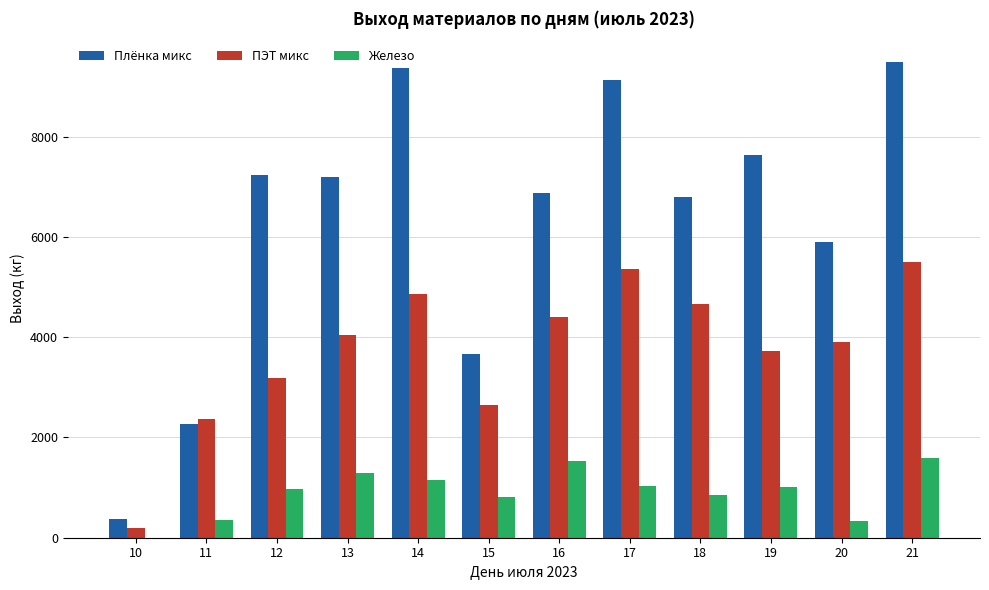

Which series changed the most between 13 and 21?

Плёнка микс